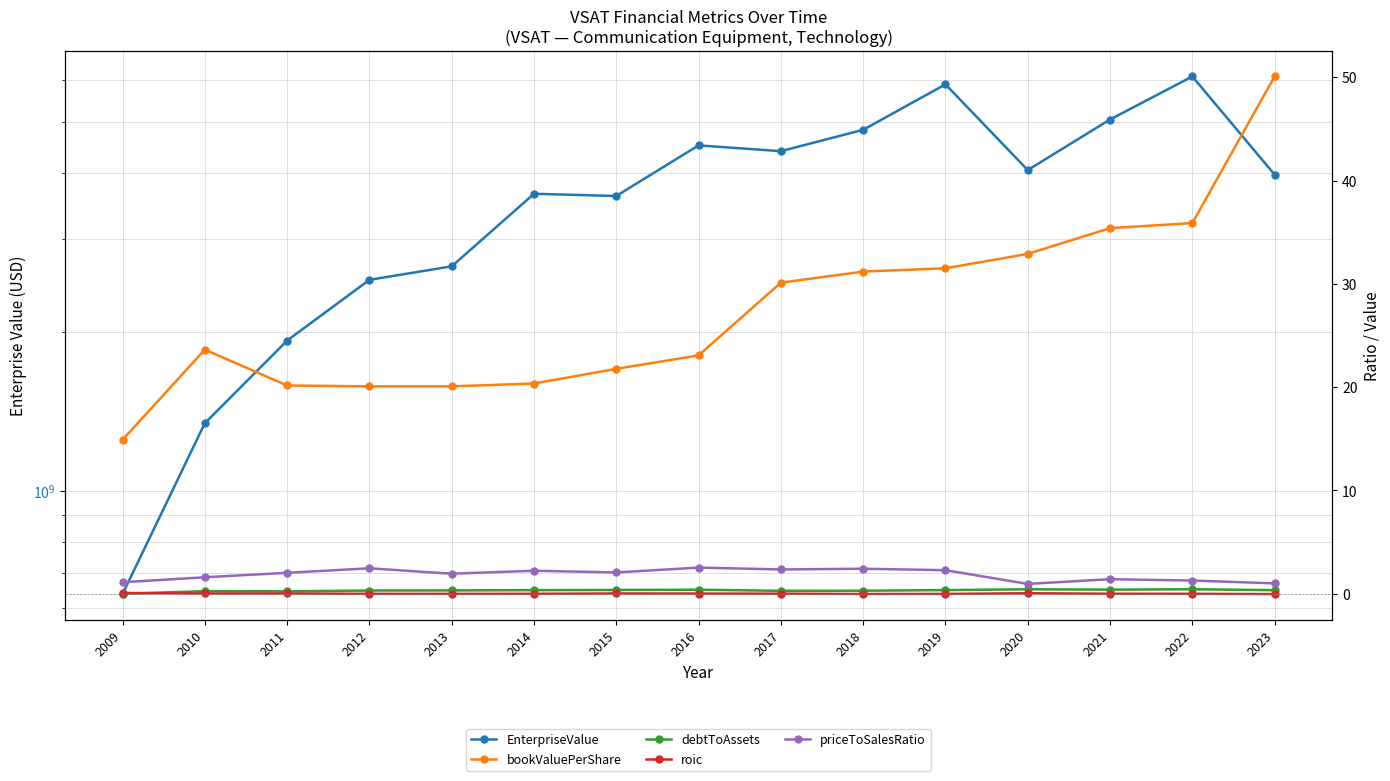

True or false: priceToSalesRatio and EnterpriseValue cross at least once.

False